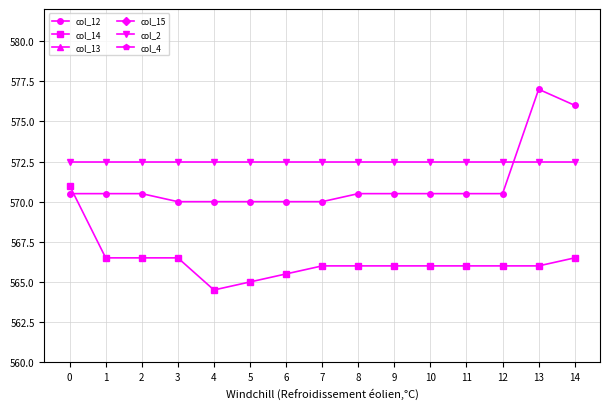

At which label does col_13 first exceed 3?

4